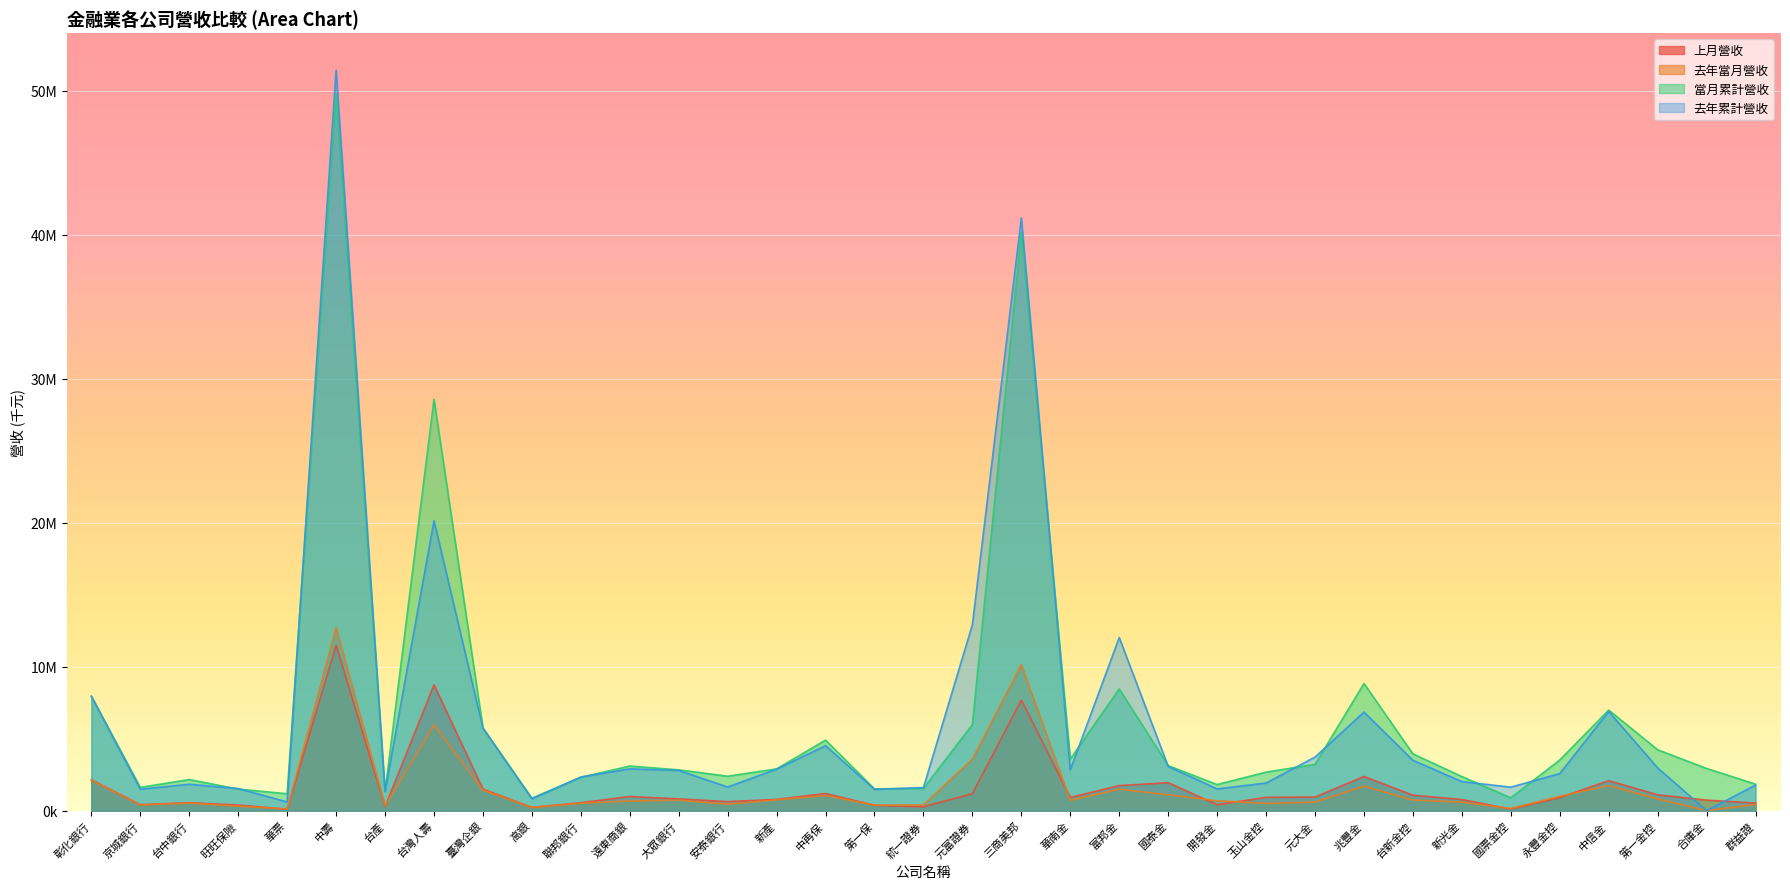

What is the difference between the maximum and minimum values in the 當月累計營收 series?

48874404